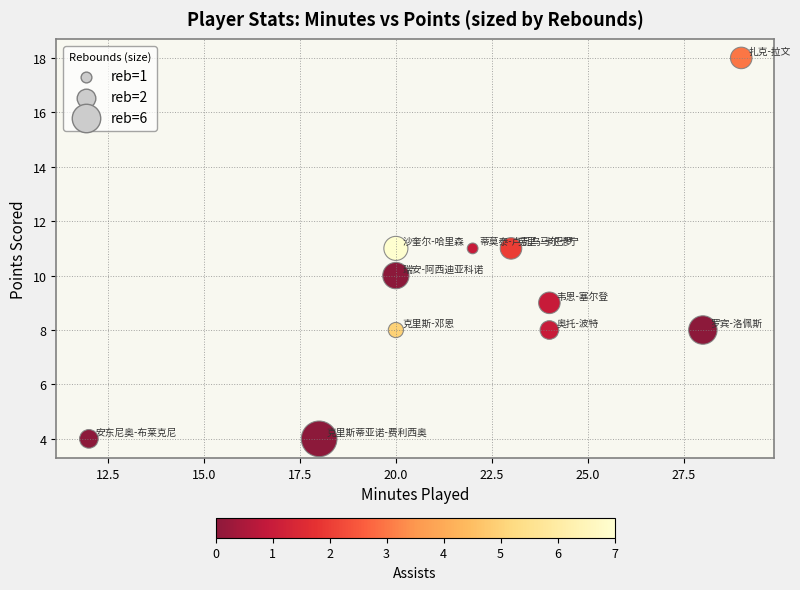

What is the range of Y values (max minus min)?

14